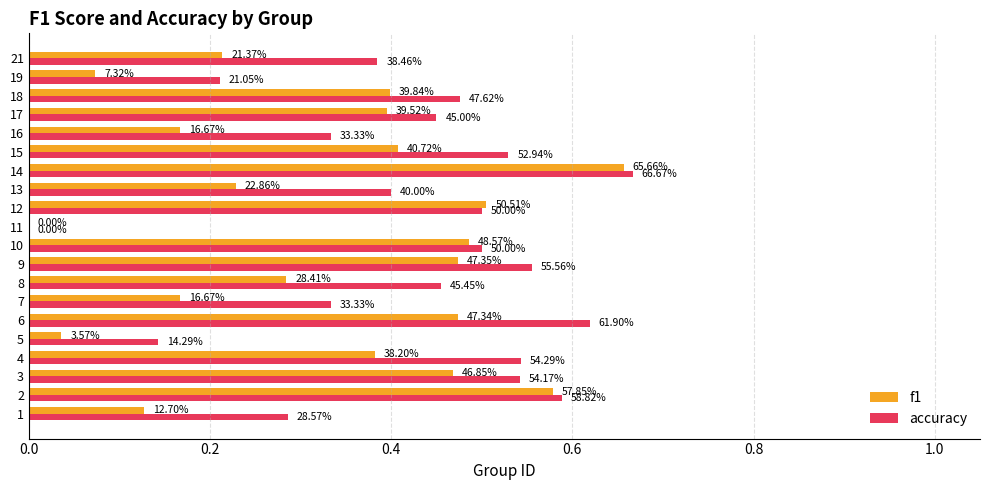

What are all the series names shown in the legend?

f1, accuracy